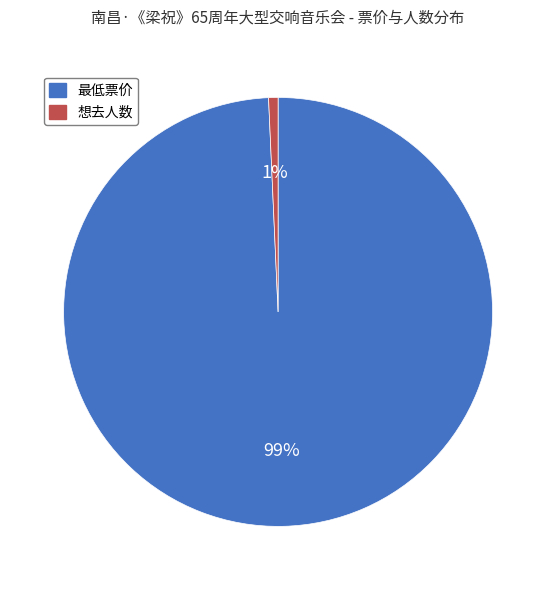

To the nearest percent, what percentage of the pie is 最低票价?

99%